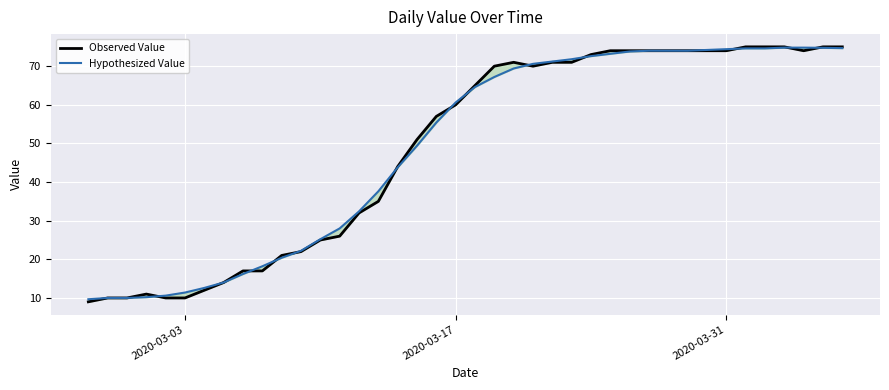

Is this an area chart (filled region under the line)?

No